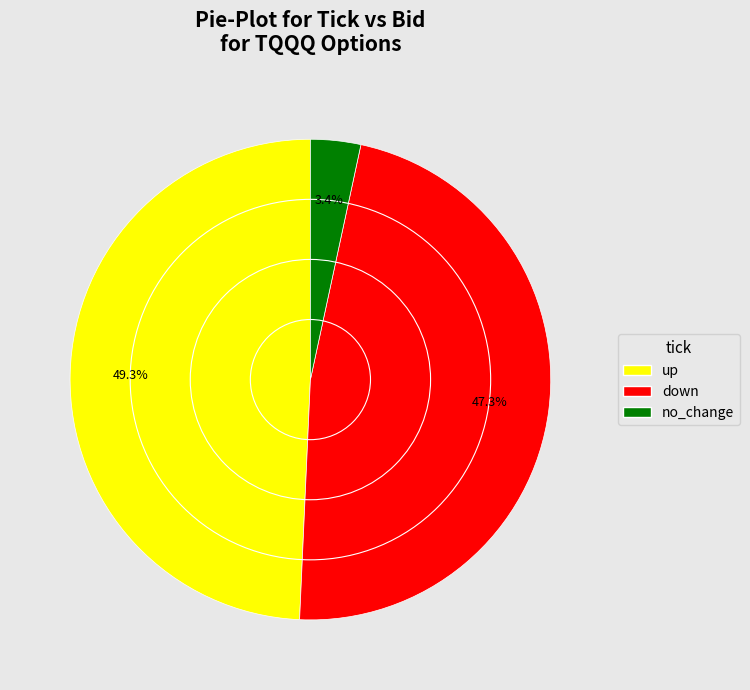

Between up and down, which is larger?

up